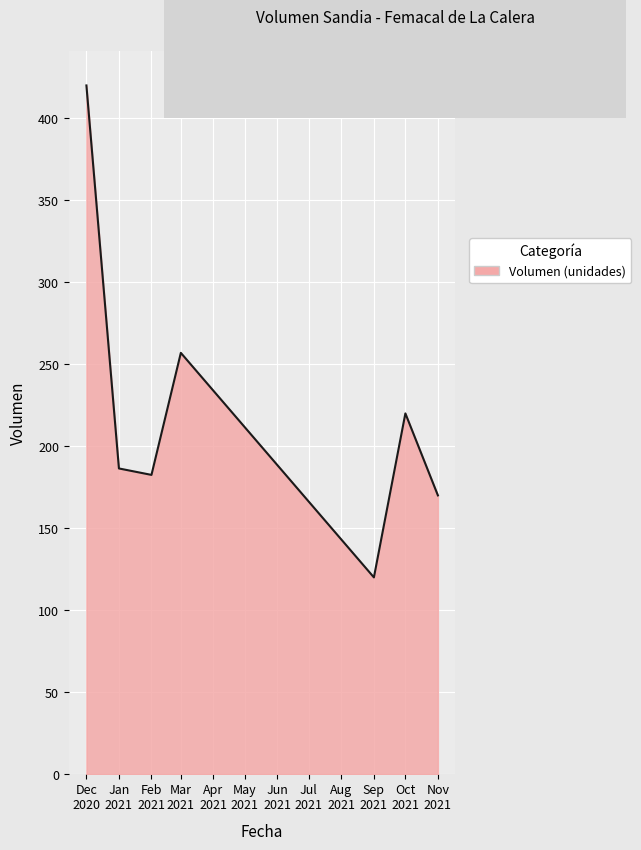

What is the greatest value displayed?

420.0